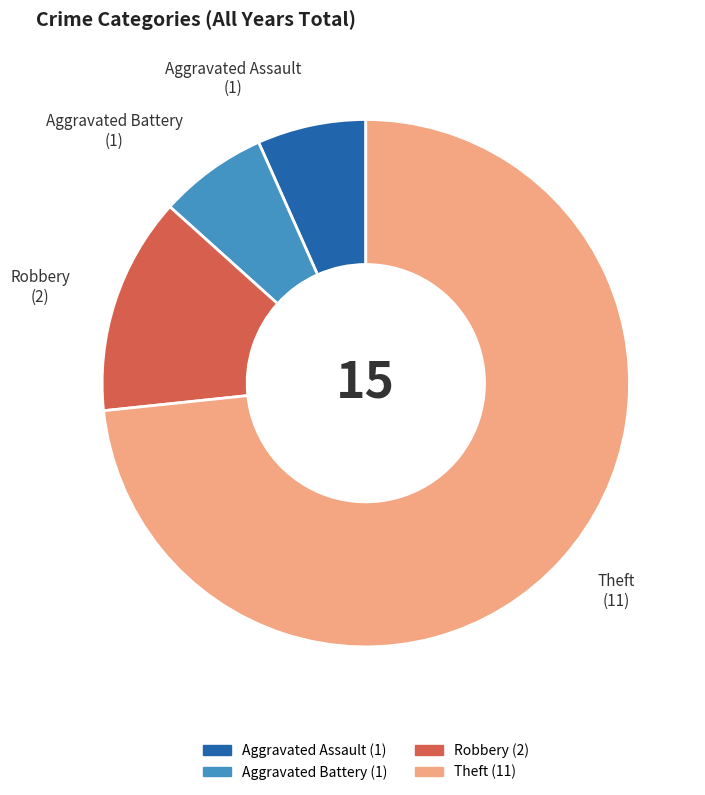

Which slice is the largest?

Theft